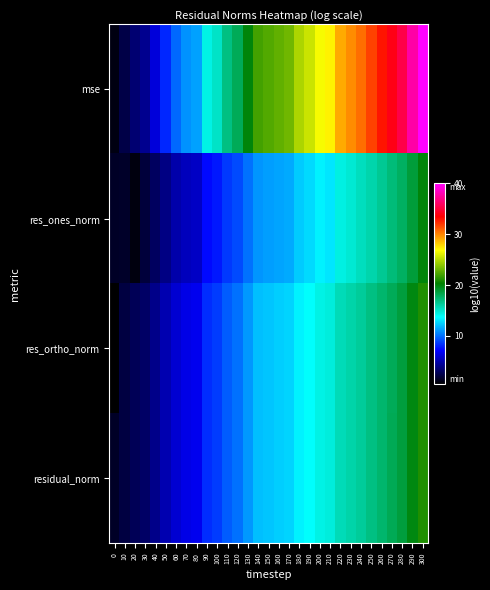

Reading left to right, list all the values displayed in this chart.

mse: 0=1.0	10=2.4	20=3.5	30=4.3	40=6.2	50=8.2	60=9.8	70=10.9	80=11.3	90=14.4	100=15.2	110=16.9	120=18.0	130=20.0	140=22.0	150=22.4	160=22.8	170=23.2	180=24.7	190=25.5	200=26.7	210=27.2	220=29.0	230=29.8	240=30.6	250=31.7	260=32.9	270=34.0	280=35.4	290=37.7	300=40.1
res_ones_norm: 0=1.5	10=1.6	20=1.0	30=2.1	40=3.0	50=4.0	60=5.0	70=5.4	80=5.6	90=7.4	100=7.7	110=8.6	120=9.1	130=10.0	140=11.0	150=11.2	160=11.4	170=11.5	180=12.4	190=12.8	200=13.4	210=13.1	220=14.5	230=14.9	240=15.4	250=15.8	260=16.5	270=17.1	280=17.8	290=18.8	300=20.0
res_ortho_norm: 0=0.5	10=2.2	20=2.8	30=3.2	40=4.1	50=5.1	60=5.9	70=6.5	80=6.7	90=8.2	100=8.6	110=9.5	120=10.0	130=11.0	140=12.0	150=12.2	160=12.4	170=12.6	180=13.4	190=13.8	200=14.4	210=14.6	220=15.6	230=15.9	240=16.3	250=16.9	260=17.5	270=18.0	280=18.7	290=19.9	300=21.1
residual_norm: 0=1.5	10=2.2	20=2.8	30=3.2	40=4.1	50=5.1	60=5.9	70=6.5	80=6.7	90=8.3	100=8.6	110=9.5	120=10.1	130=11.0	140=12.0	150=12.2	160=12.4	170=12.6	180=13.4	190=13.8	200=14.4	210=14.6	220=15.6	230=15.9	240=16.3	250=16.9	260=17.5	270=18.0	280=18.7	290=19.9	300=21.1